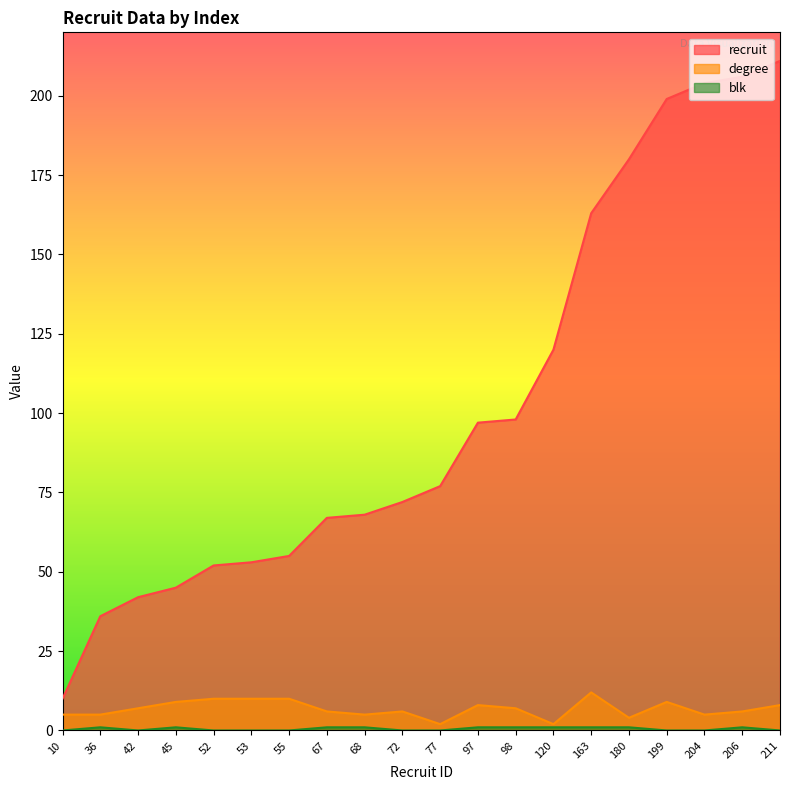

At which label is blk closest to 0?

10